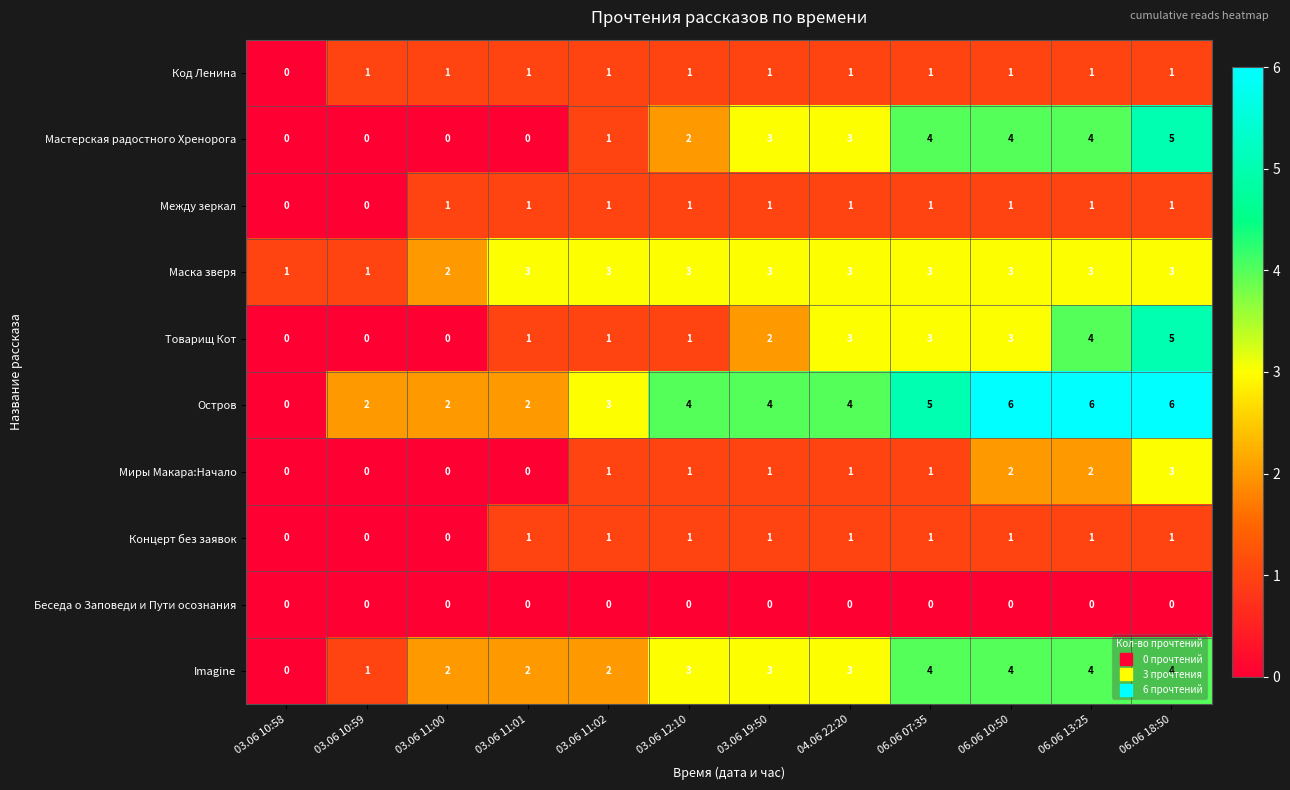

The Код Ленина series shows 1 at 03.06 11:02. True or false?

True